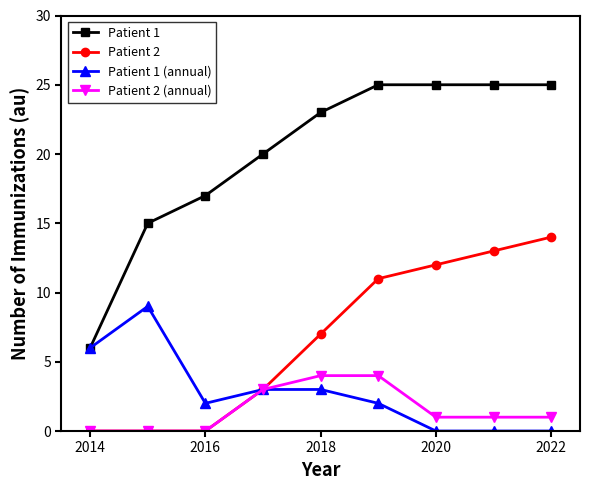

How many lines are shown in the chart?

4